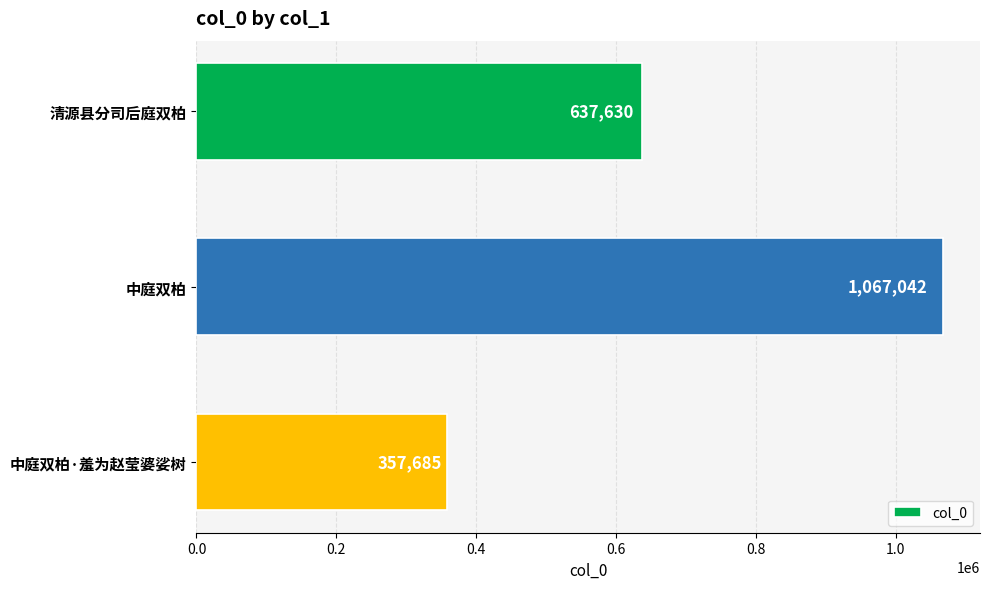

What is the difference between the maximum and minimum values?

709357